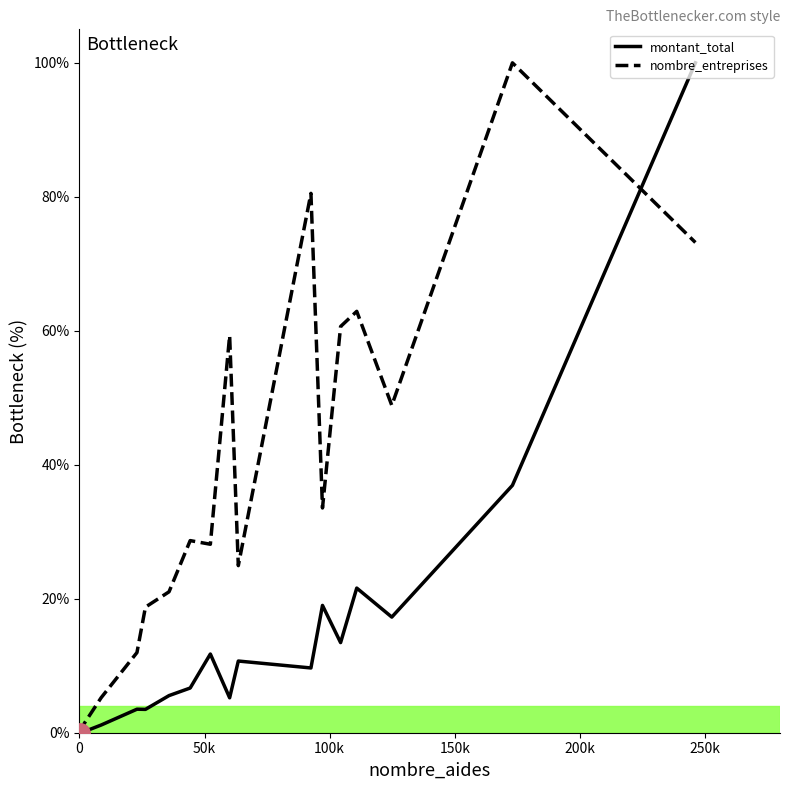

Which series has the largest total across all categories?

nombre_entreprises